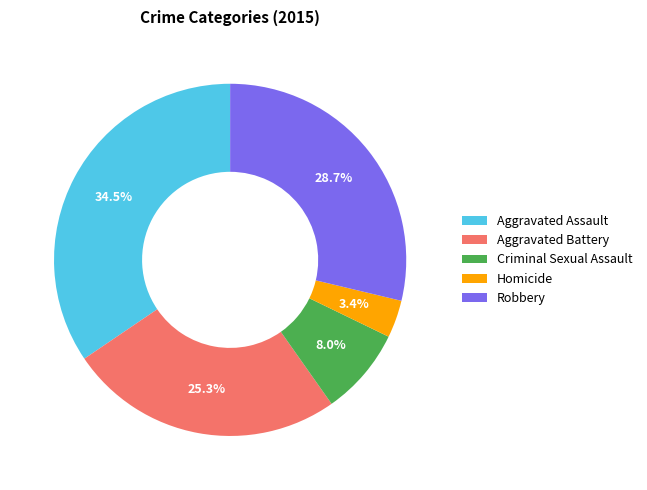

To the nearest percent, what is the difference between the Robbery and Aggravated Assault slice percentages?

6%